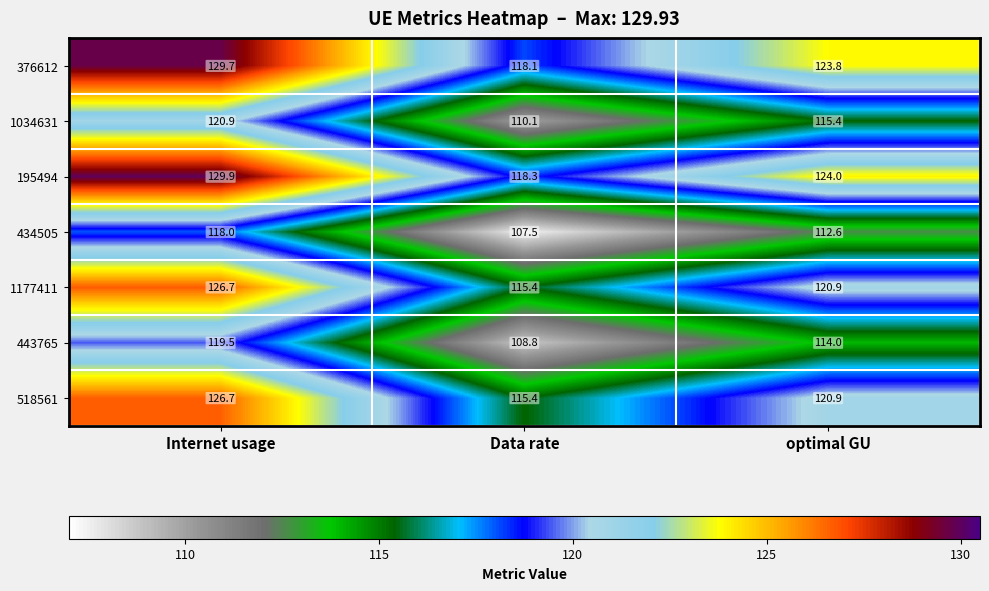

At which label does 434505 first exceed 112?

Internet usage